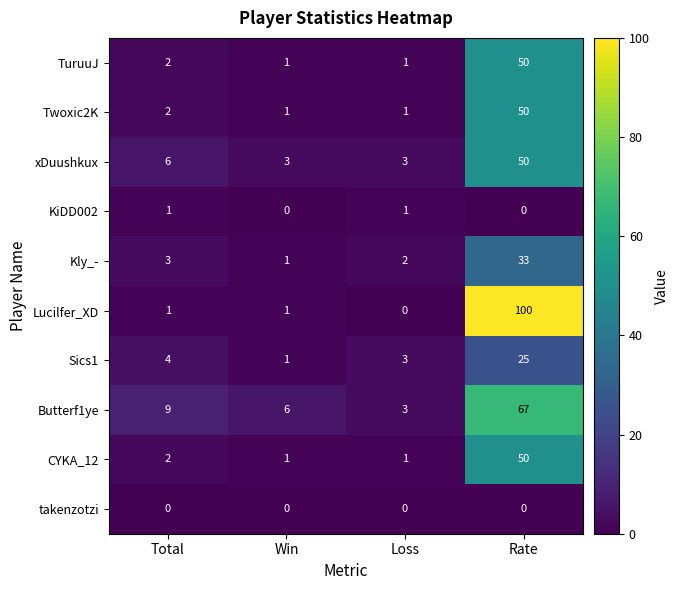

What is the difference between the Butterf1ye values at Win and Loss?

3